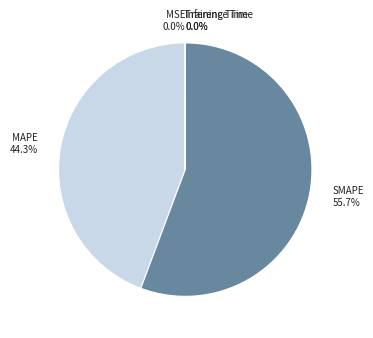

Is there any slice that represents more than half of the pie?

Yes